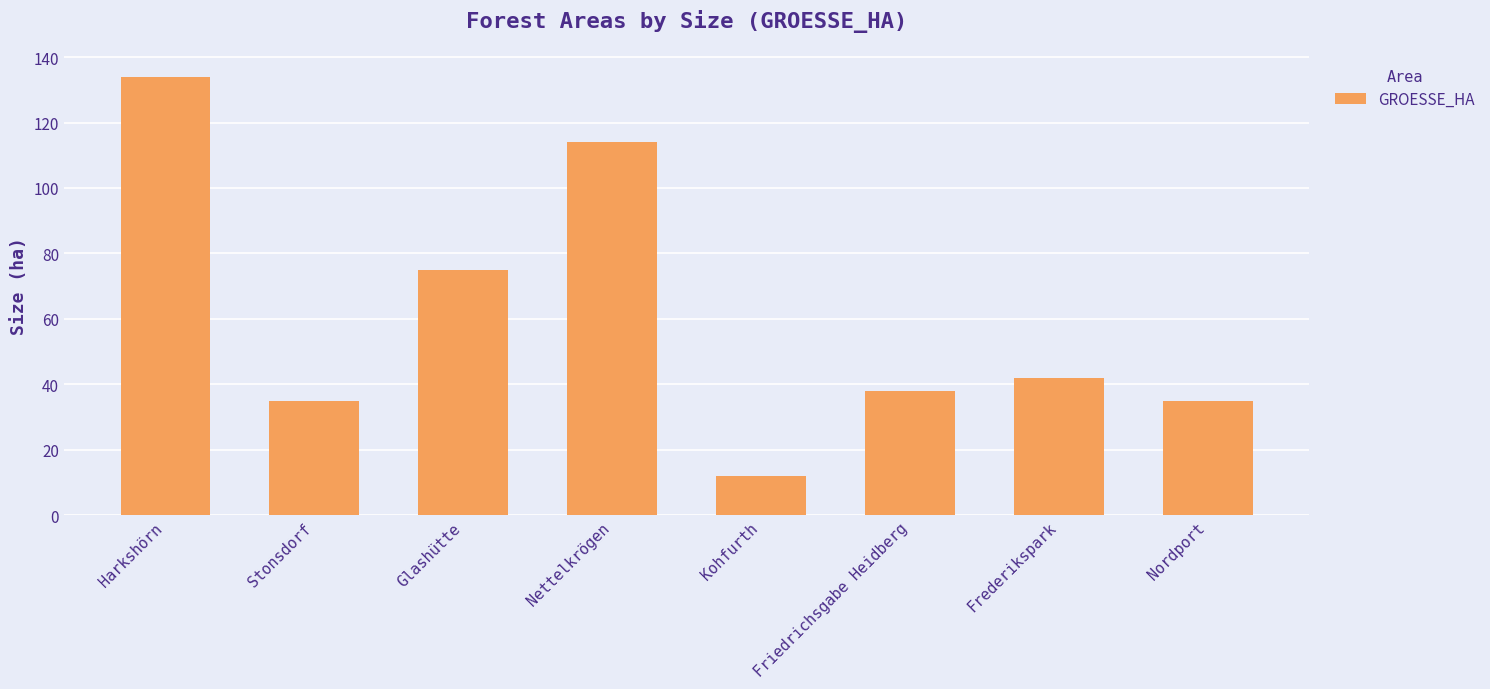

What is the value of the 4th bar from the left?

114